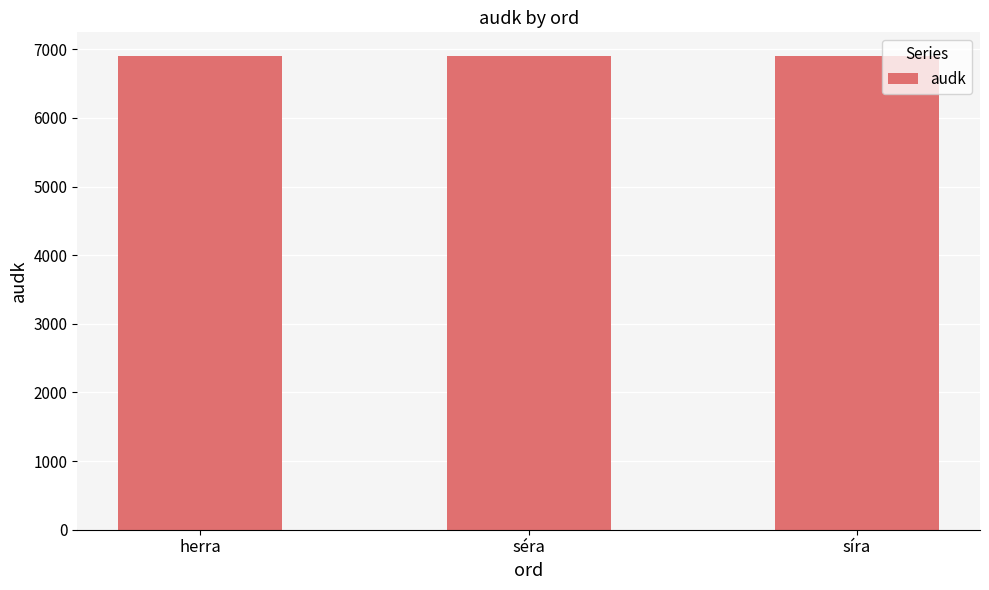

What is the label of the 3rd bar from the left?

síra